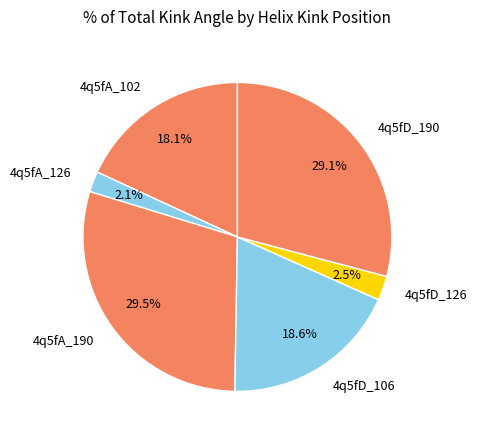

Which has a higher value, 4q5fA_102 or 4q5fA_190?

4q5fA_190